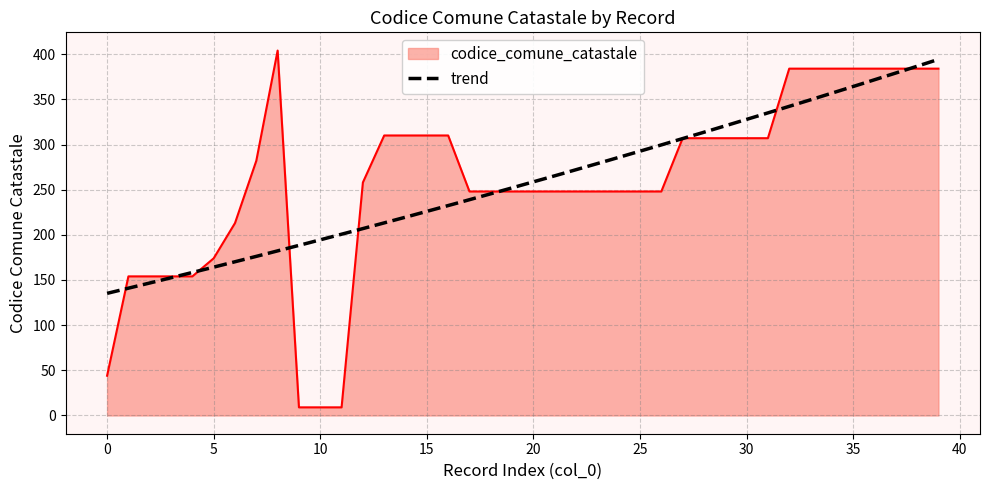

What is the difference between the second highest and minimum values?

375